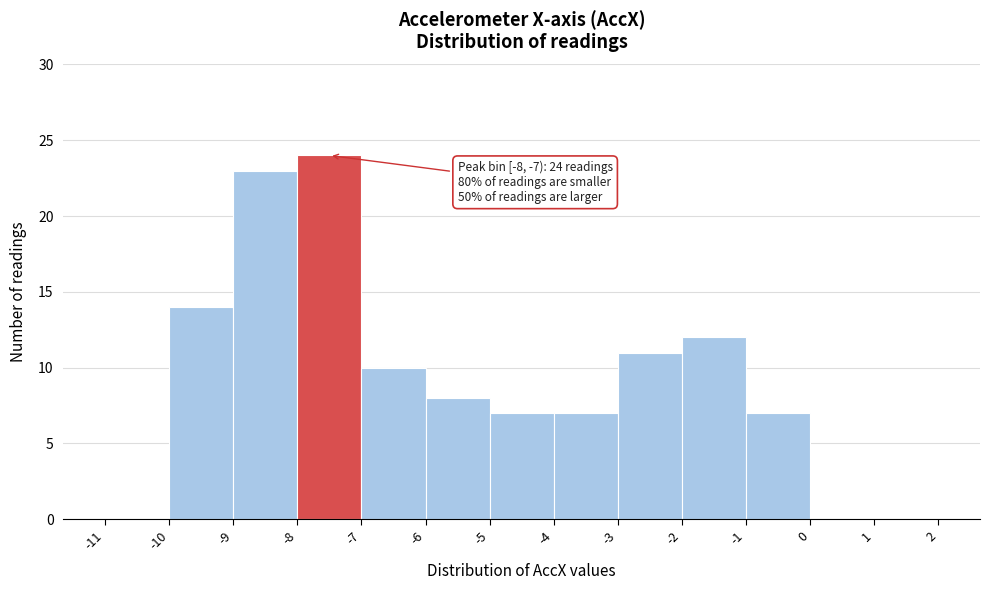

Which range on the x-axis has the tallest bar?

-8 to -7